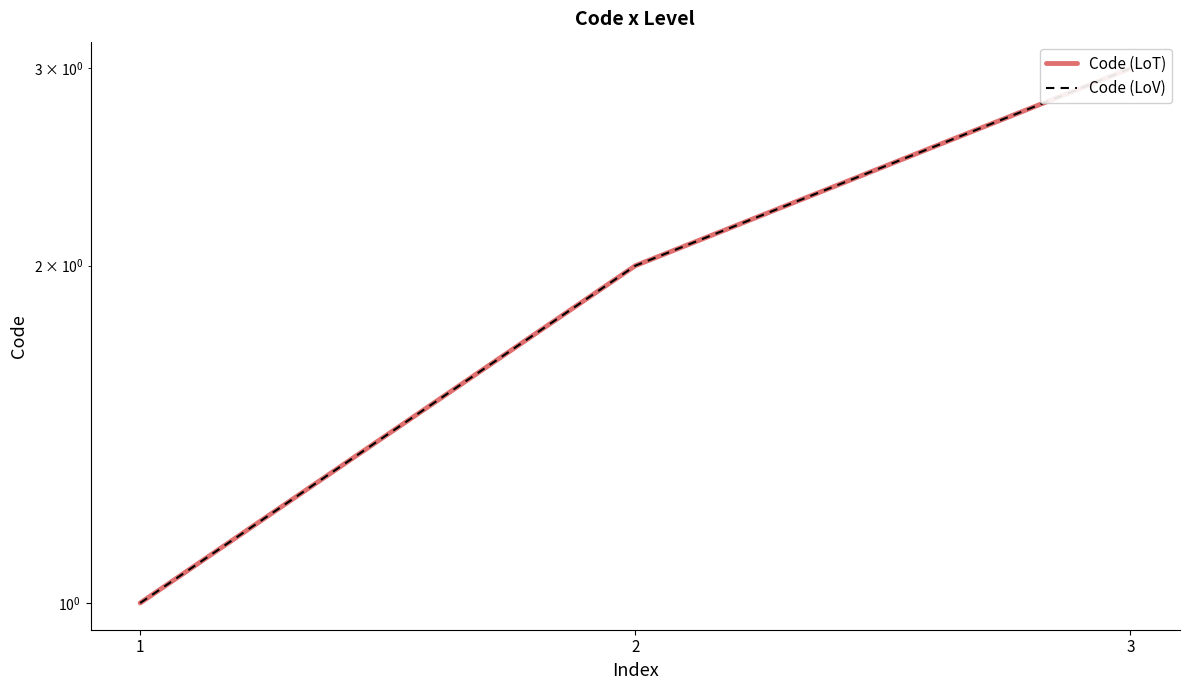

Which has a higher value, 3 or 1?

3